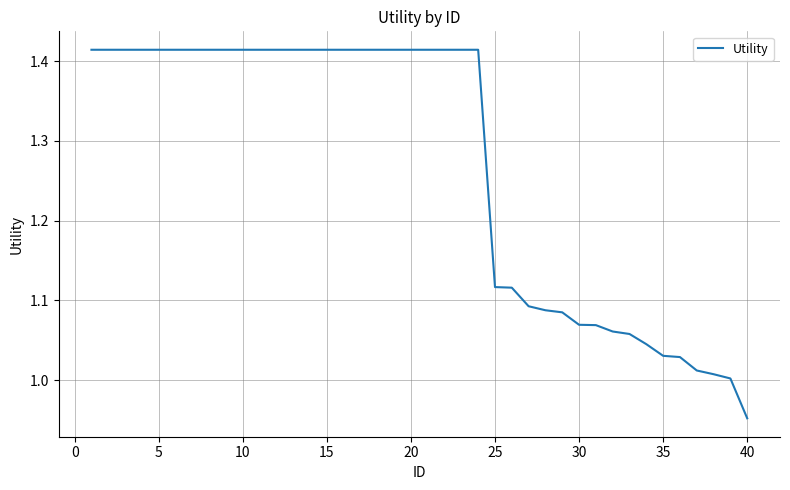

What is the smallest value displayed?

1.0